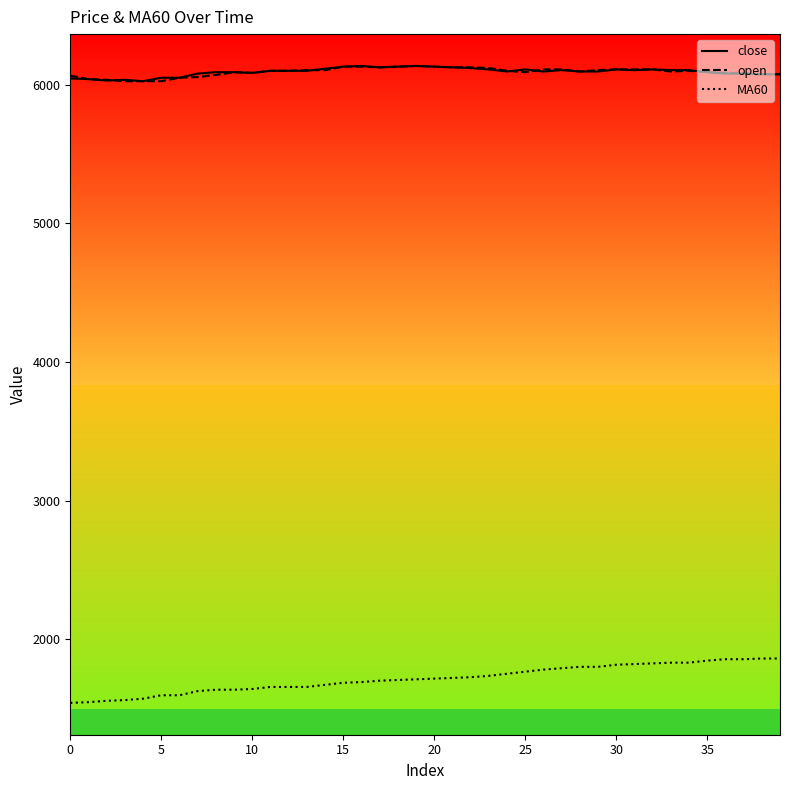

What is the greatest value displayed?

6135